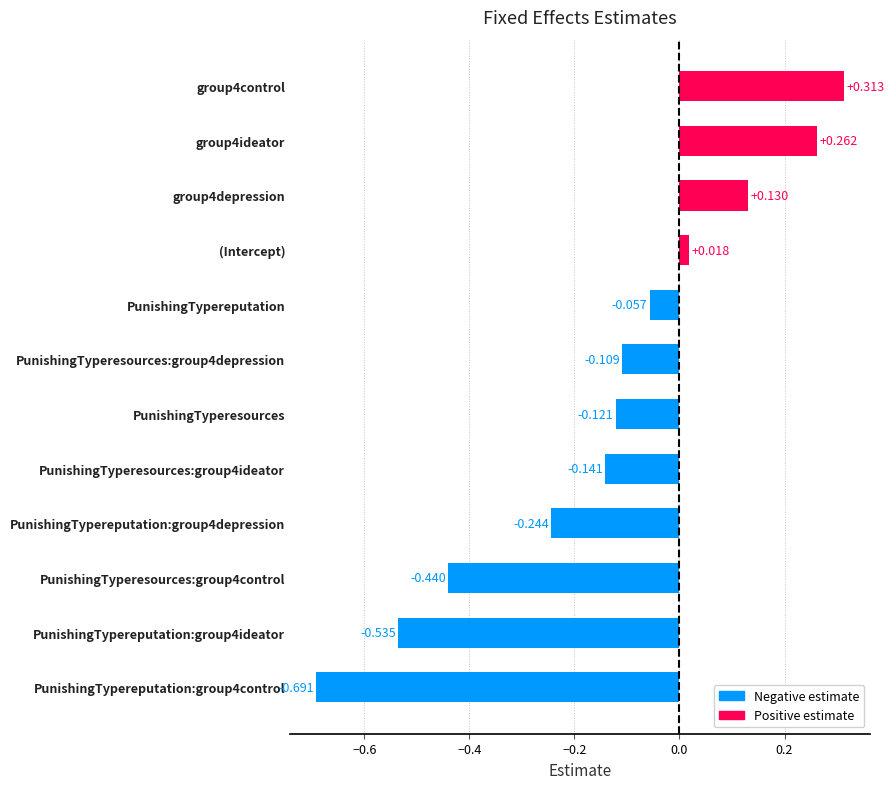

What is the difference between the maximum and minimum values?

1.0